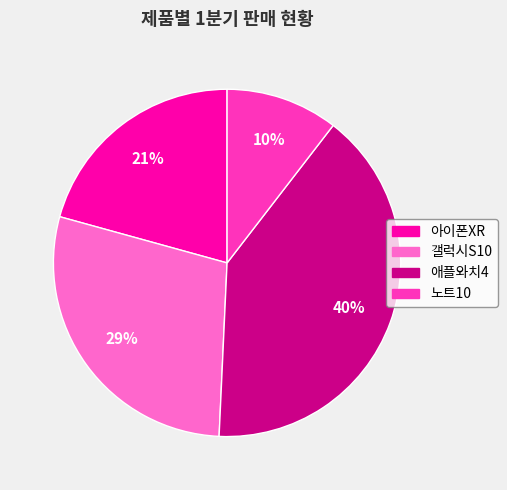

True or false: 노트10 accounts for 25% of the total.

False